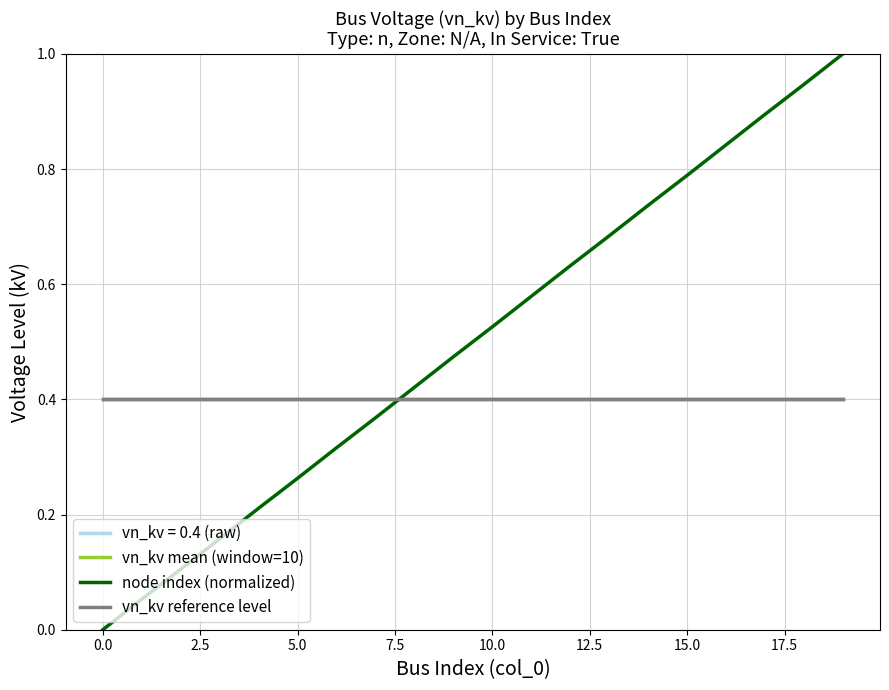

Is this an area chart (filled region under the line)?

No